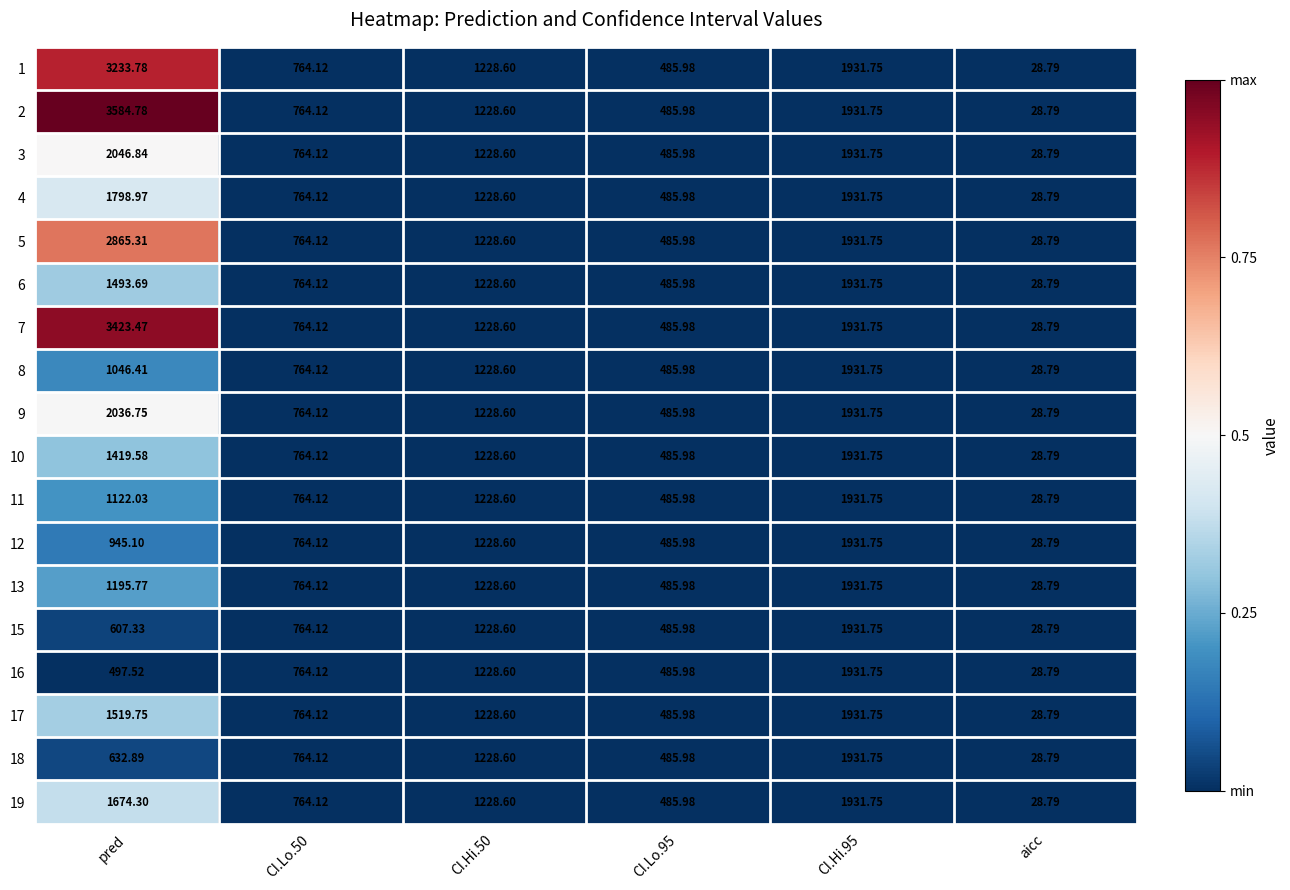

Is the value of 2 at CI.Lo.50 greater than the value of 11 at CI.Hi.50?

No